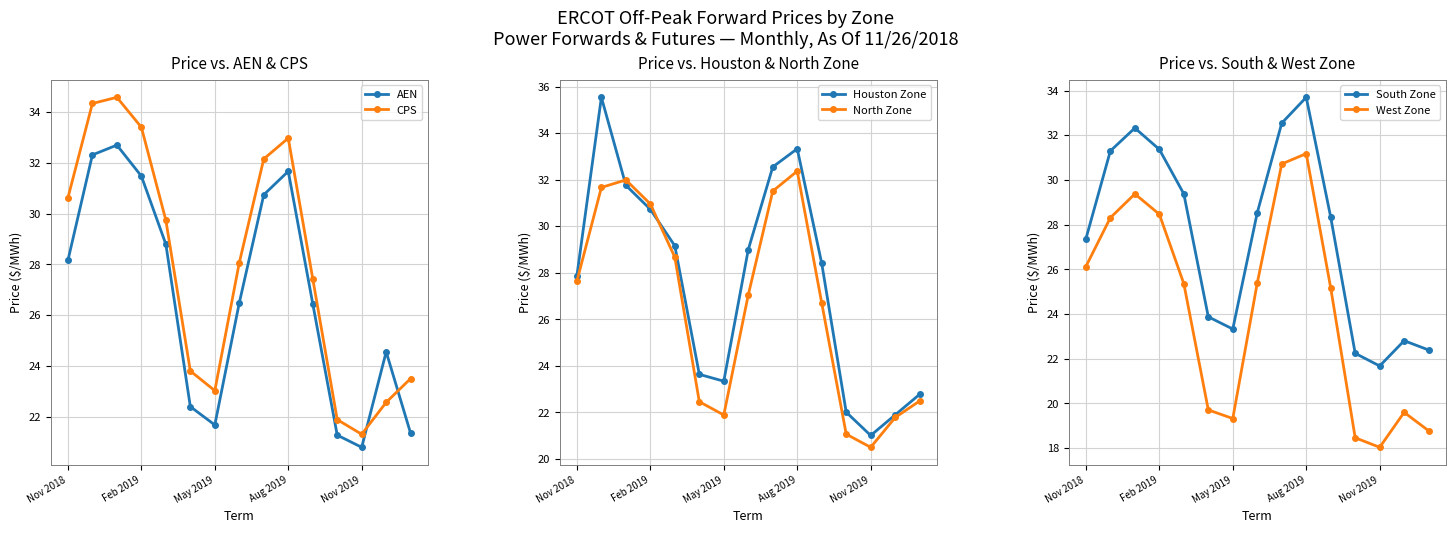

What is the difference between the second highest and minimum values in the AEN series?

11.5